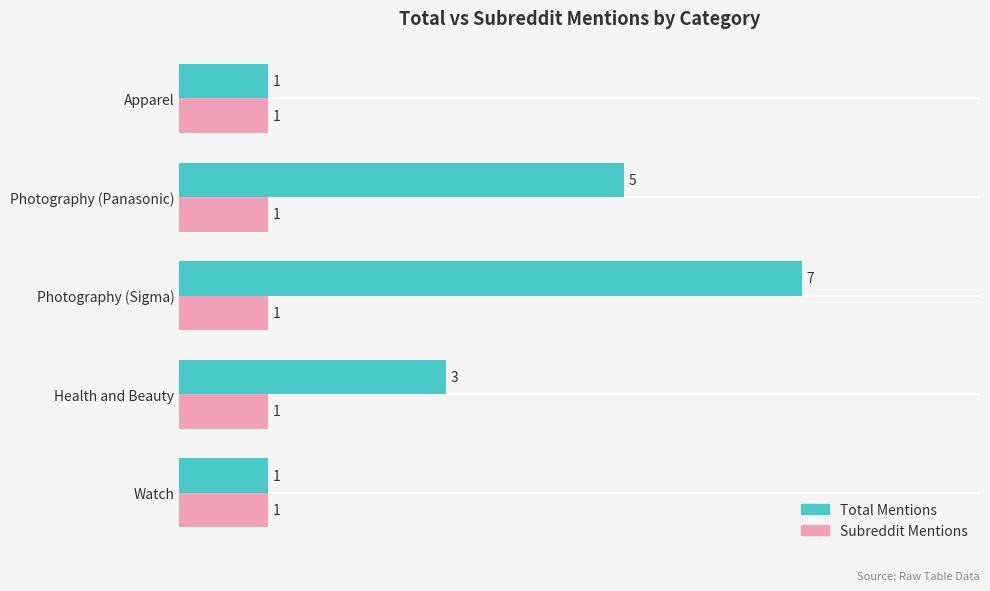

At which category is the sum across all series the highest?

Photography (Sigma)